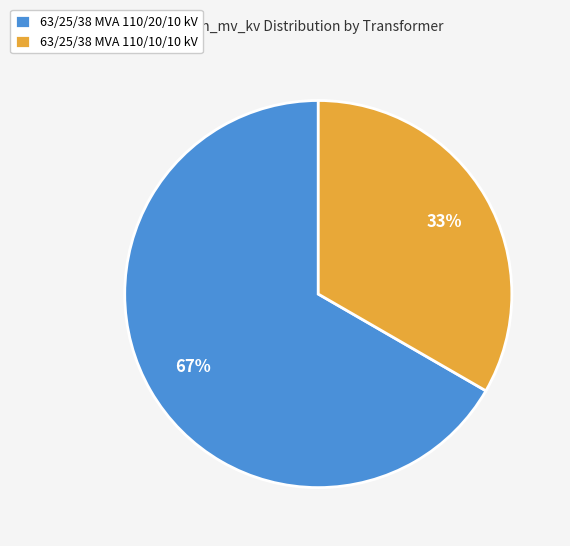

How many slices are in this pie chart?

2